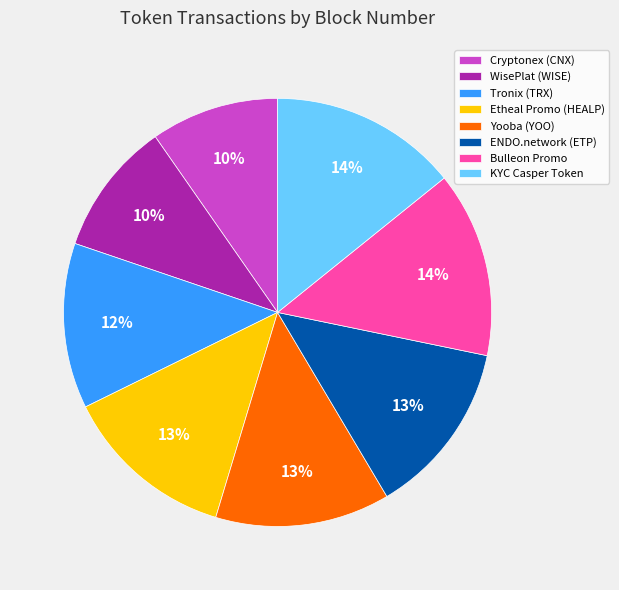

Does Tronix (TRX) represent more than half of the total?

No